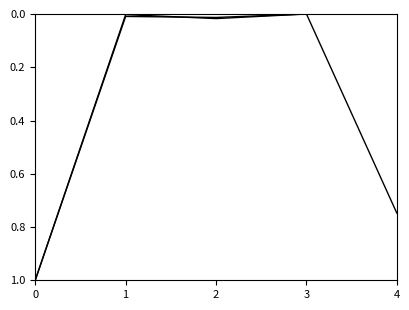

Does the chart have visible grid lines?

No